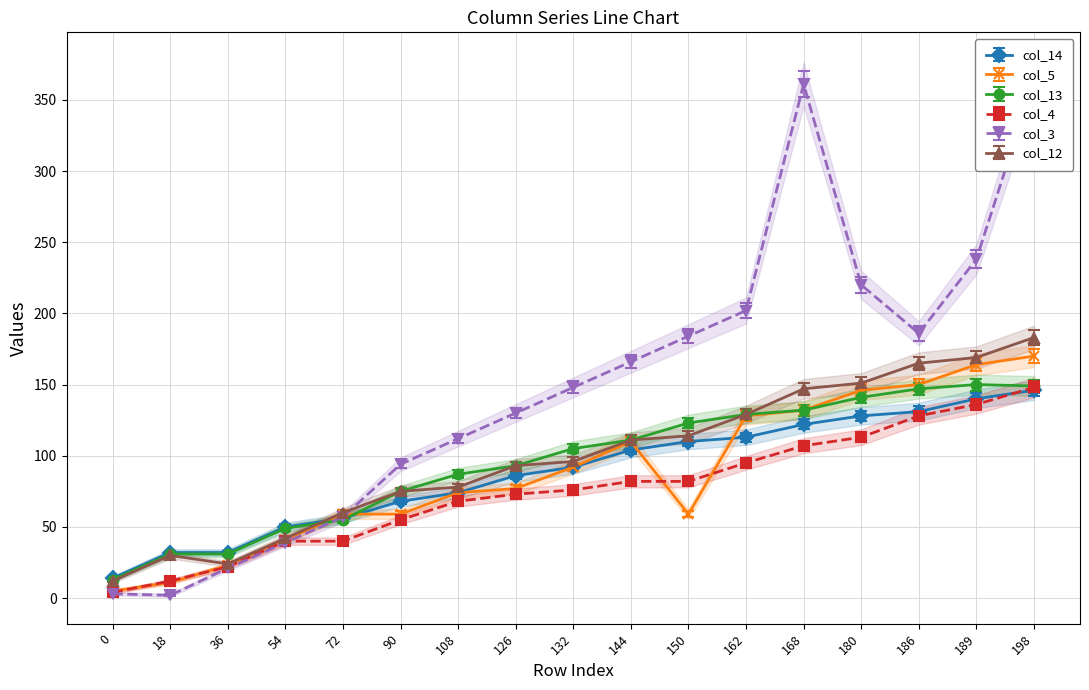

True or false: col_3 and col_12 intersect in this chart.

True